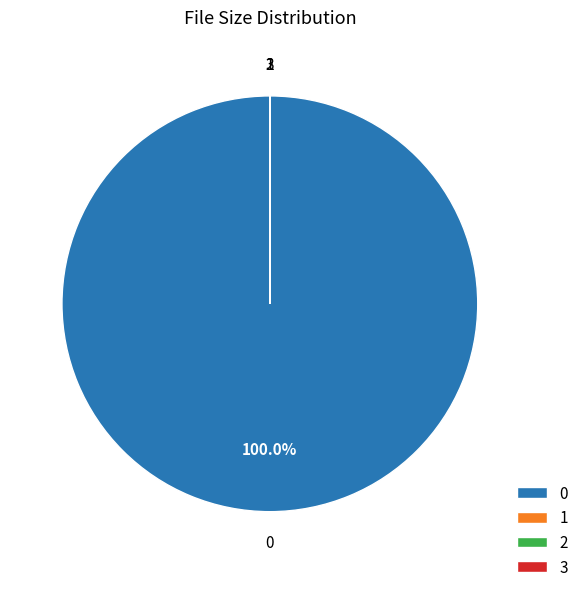

Does 0 represent more than half of the total?

Yes